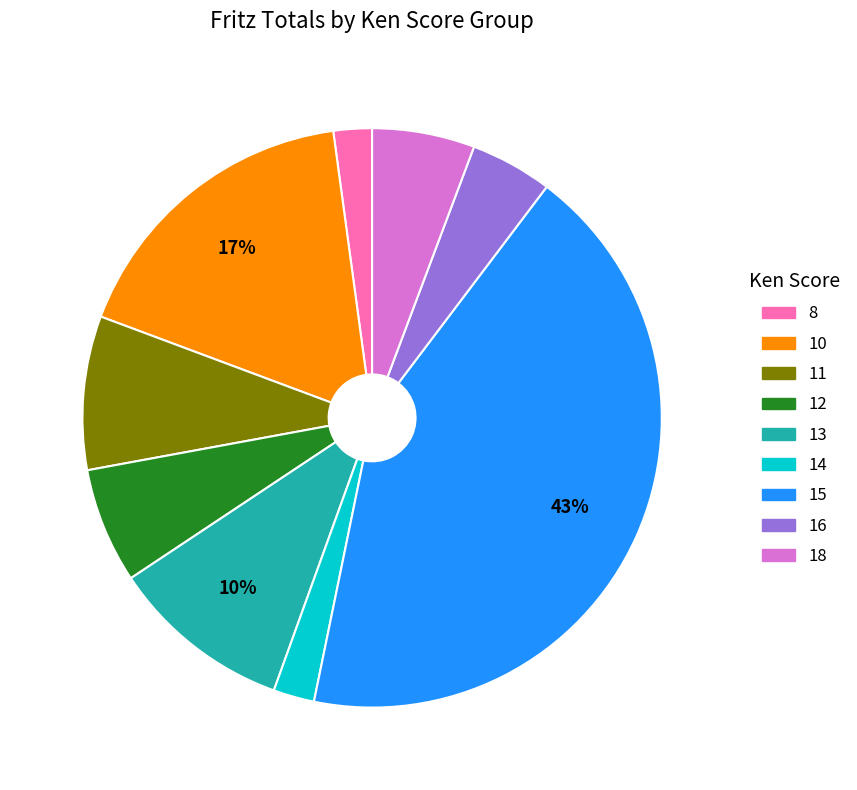

How many slices are in this pie chart?

9